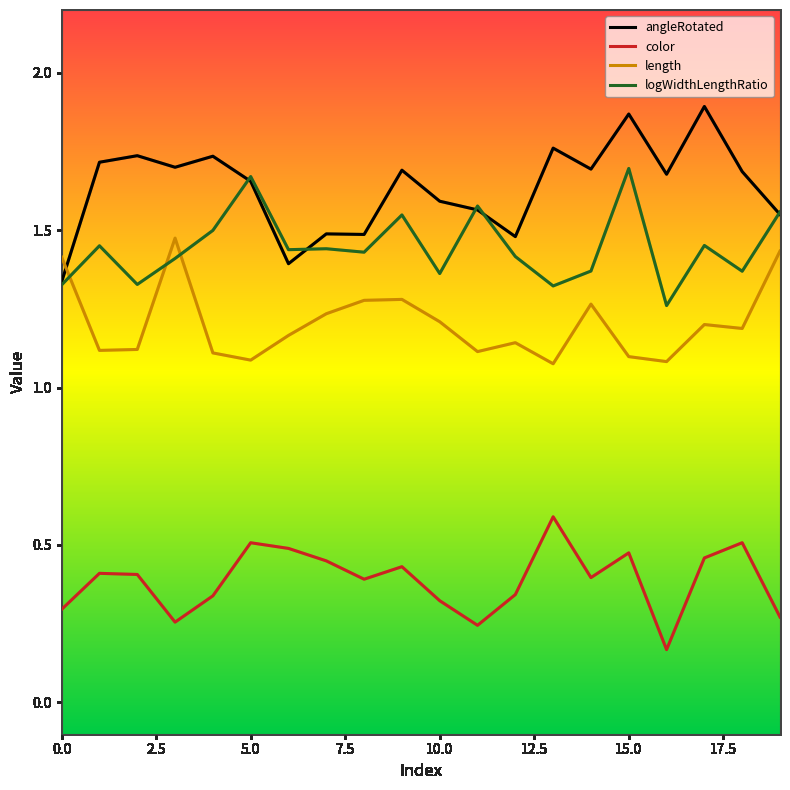

Rank the series by their average value, from highest to lowest.

angleRotated, logWidthLengthRatio, length, color